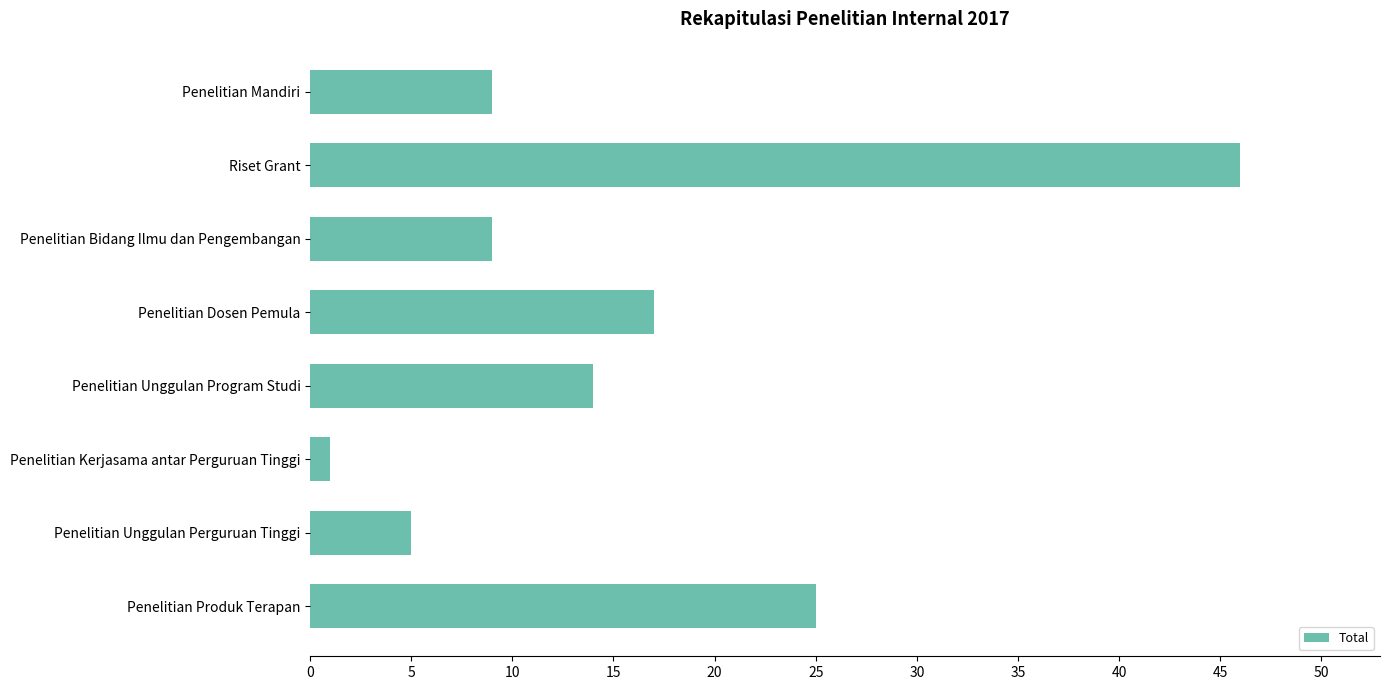

What is the average value?

16